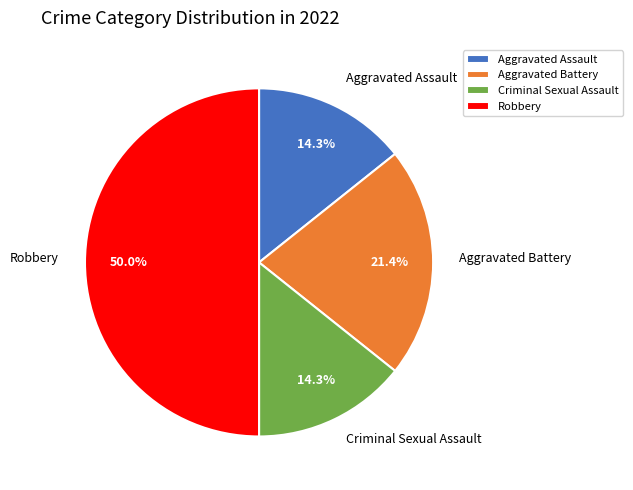

To the nearest percent, what is the average slice percentage?

25%